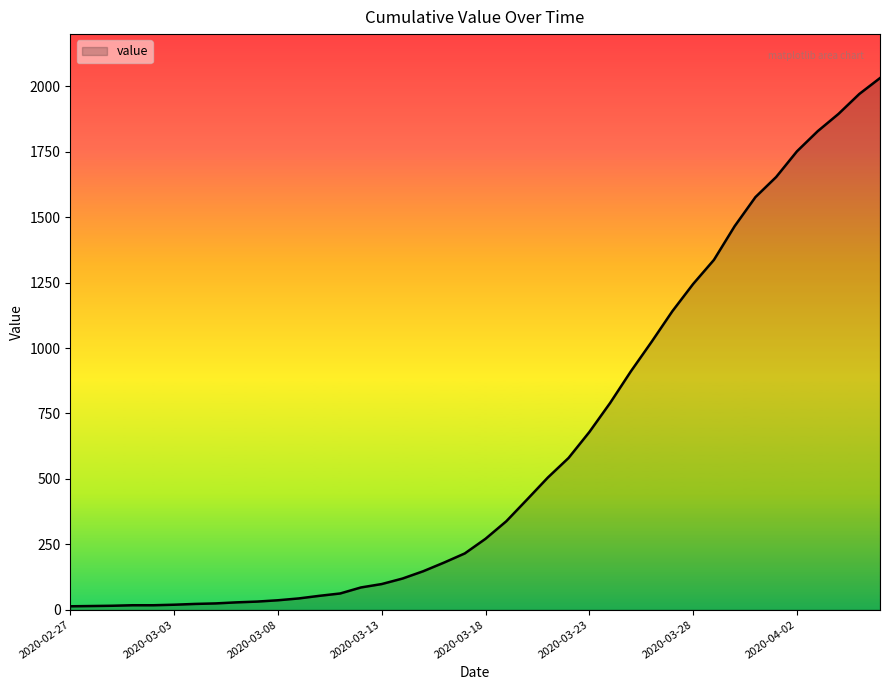

What is the difference between the maximum and minimum values?

2019